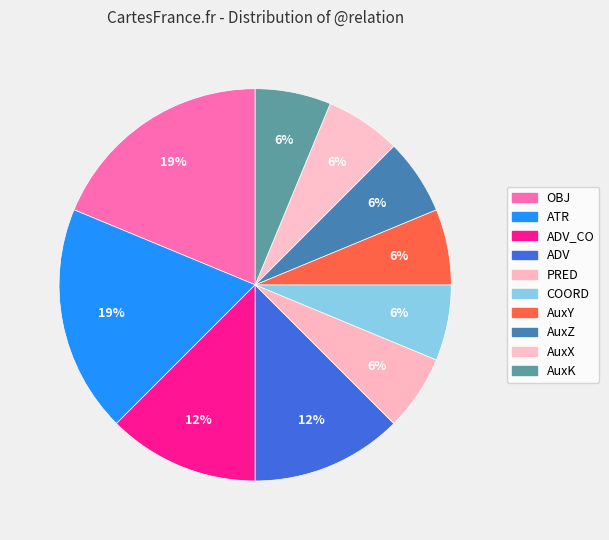

How many slices are in this pie chart?

10